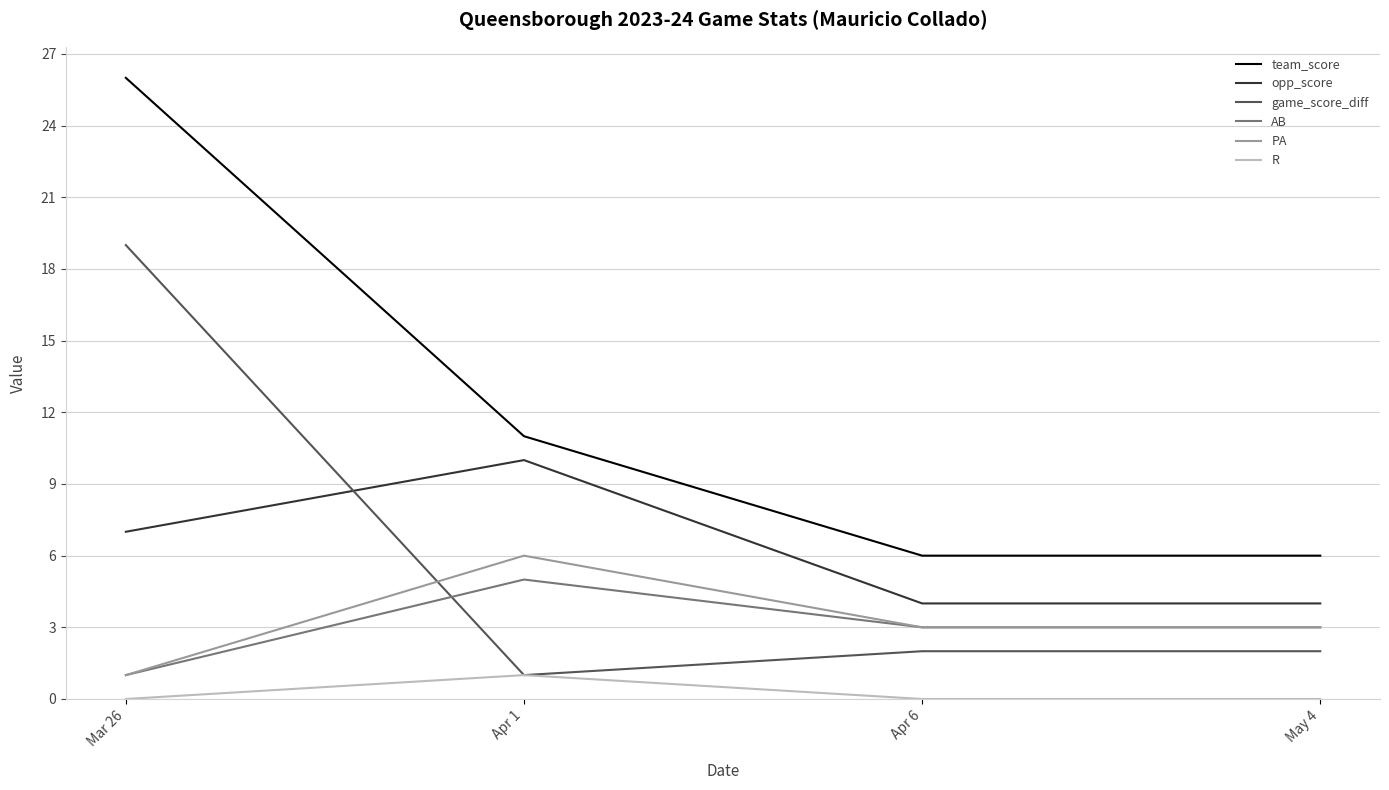

Which category has the lowest value in the game_score_diff series?

Apr 1